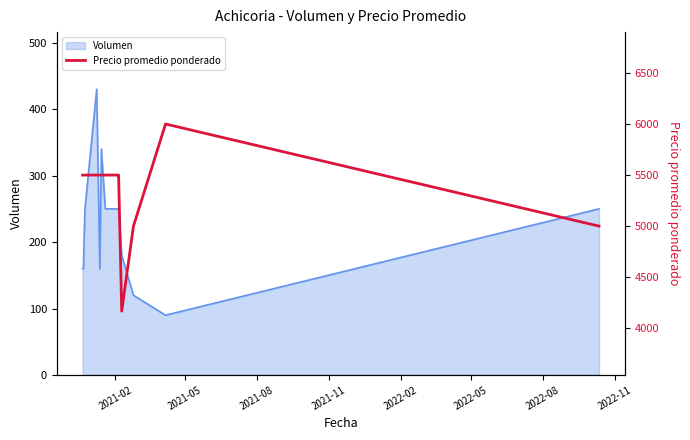

What is the highest value of the Volumen series?

430